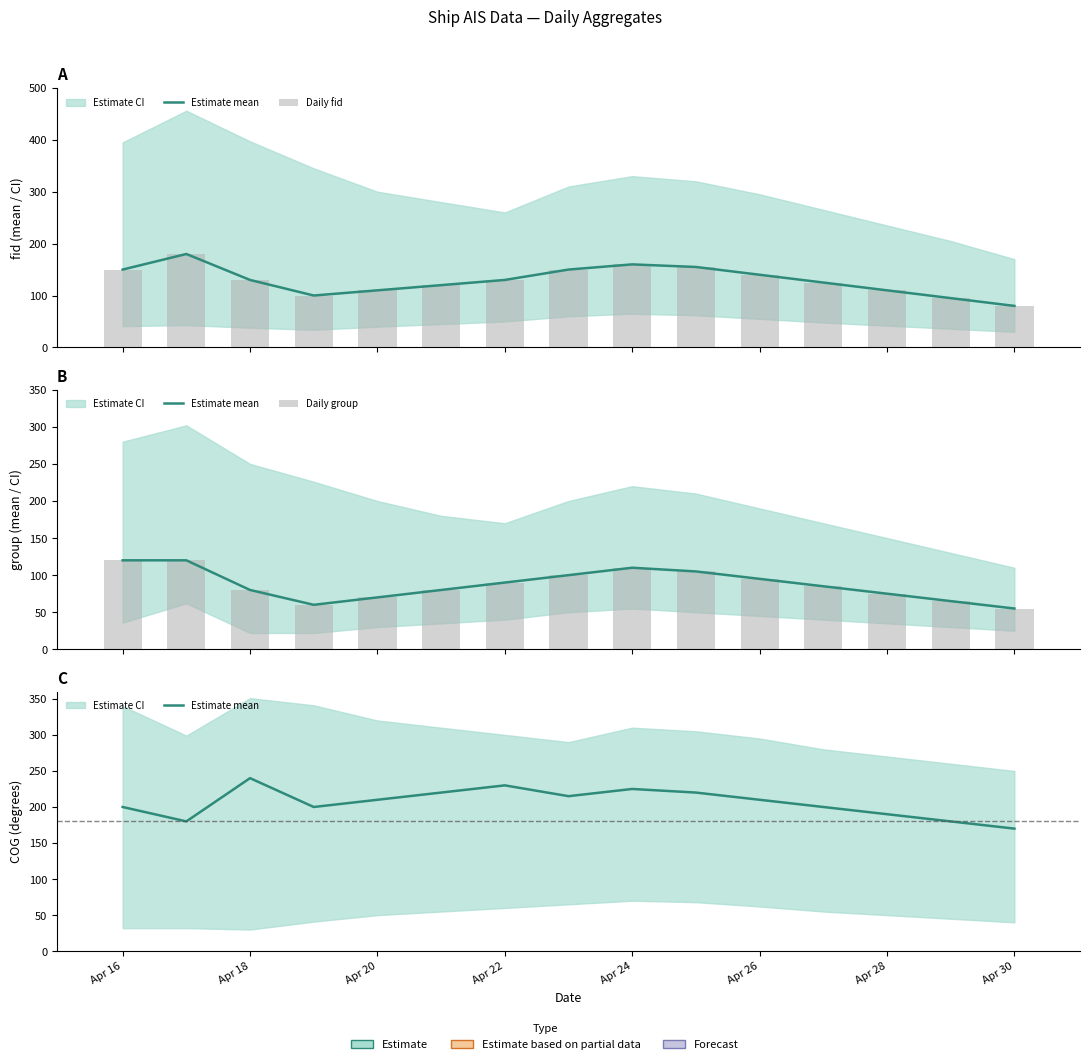

Is it true that Daily group equals 30 at Apr 18?

False